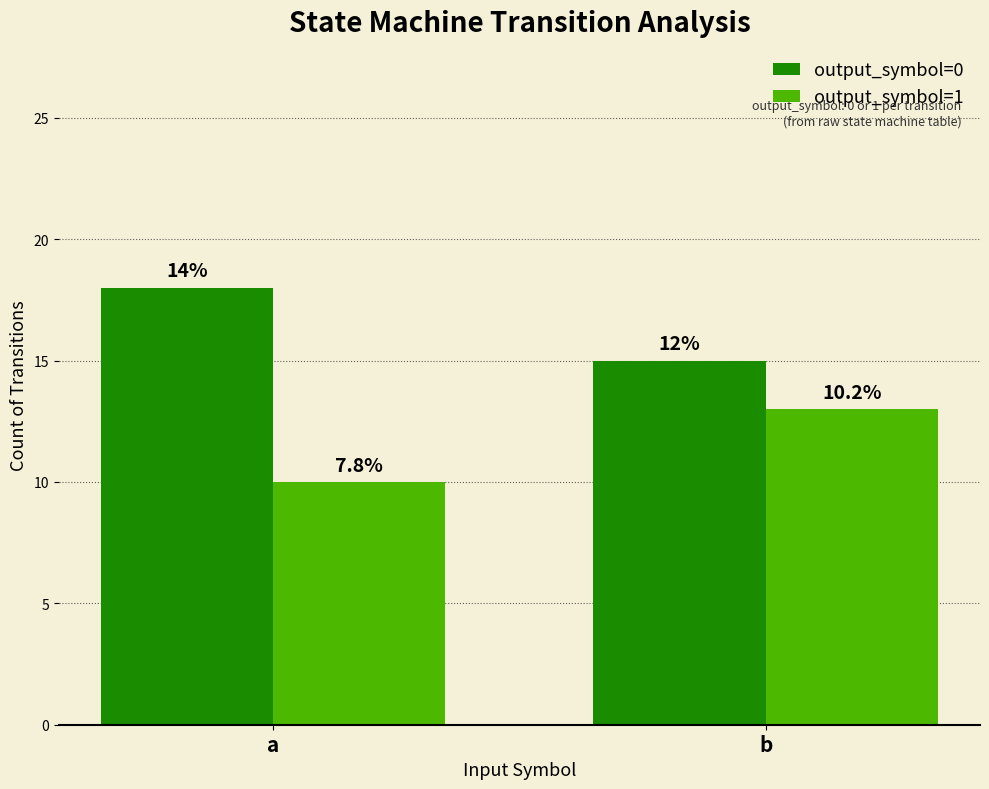

What is the sum of the output_symbol=0 values at b and a?

33